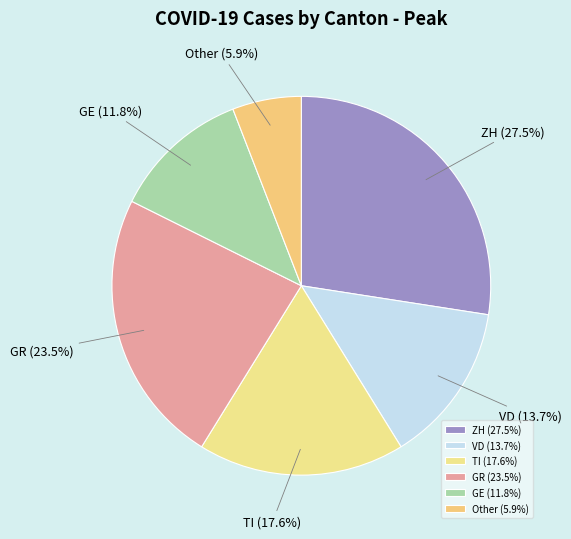

Is there a majority slice in this chart?

No